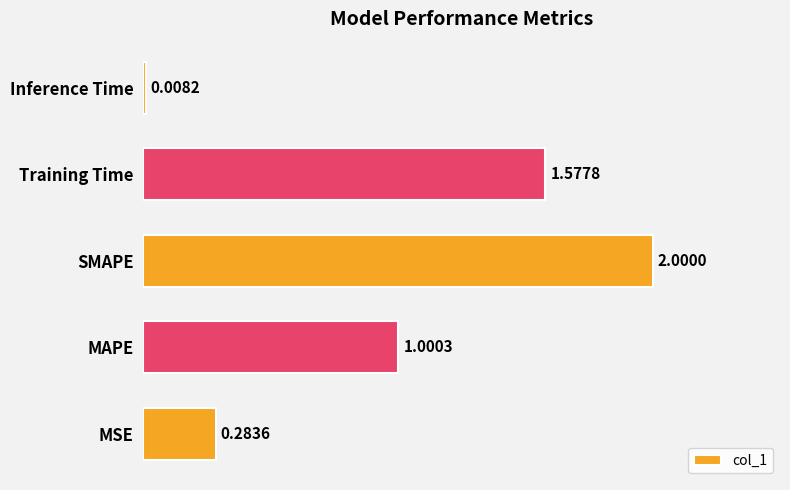

What is the greatest value displayed?

2.0